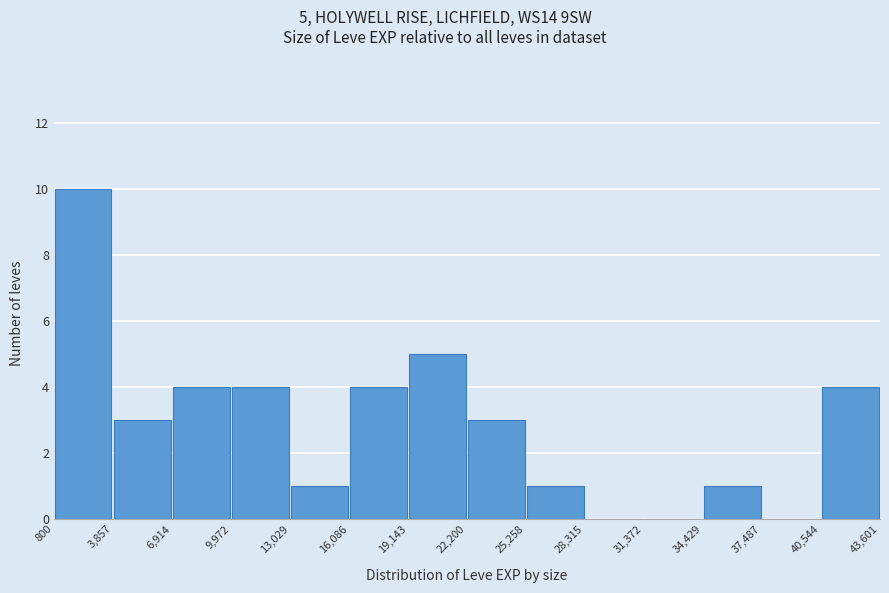

Over which range of the x-axis is the bar tallest?

800 to 3,857